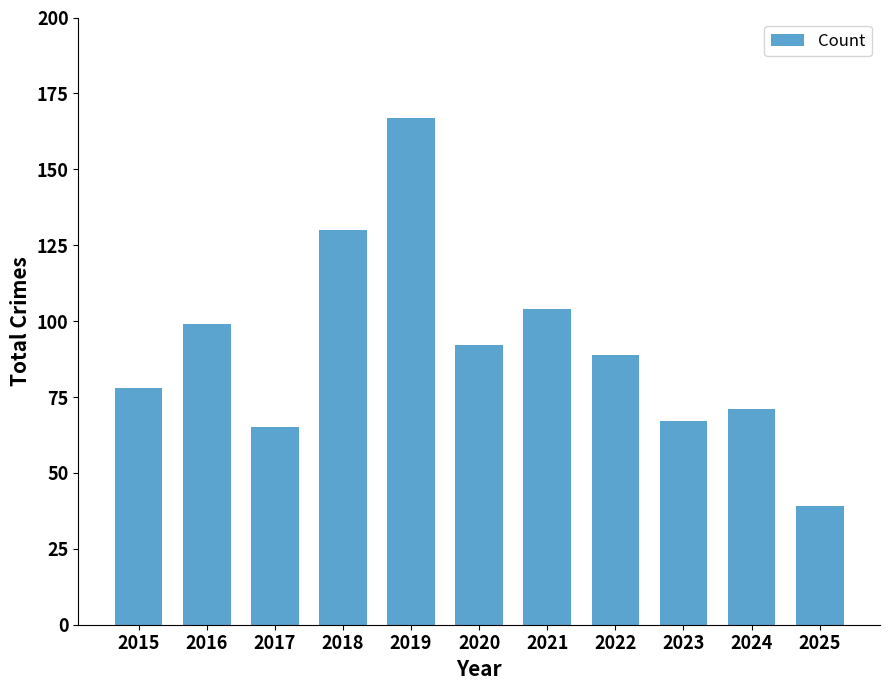

What is the sum of all values?

1001